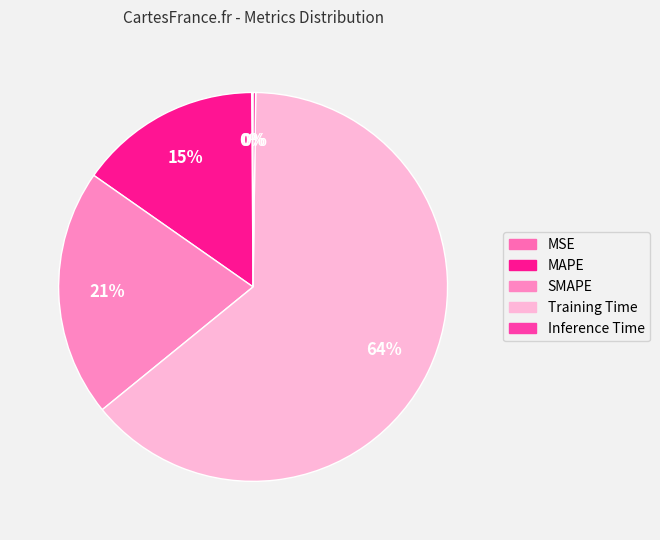

How many segments does this pie chart have?

5